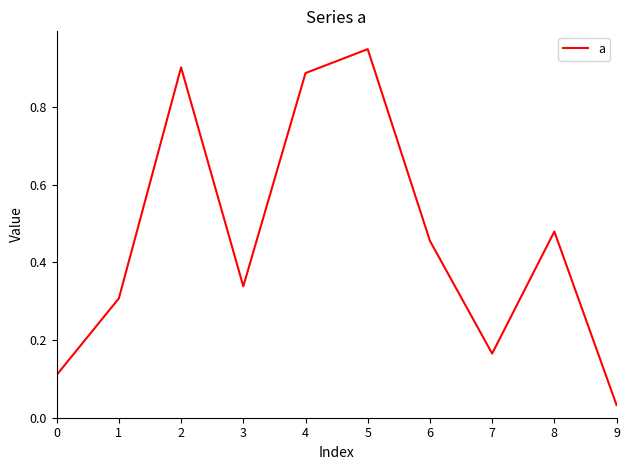

The value at 3 is 0.1. True or false?

False